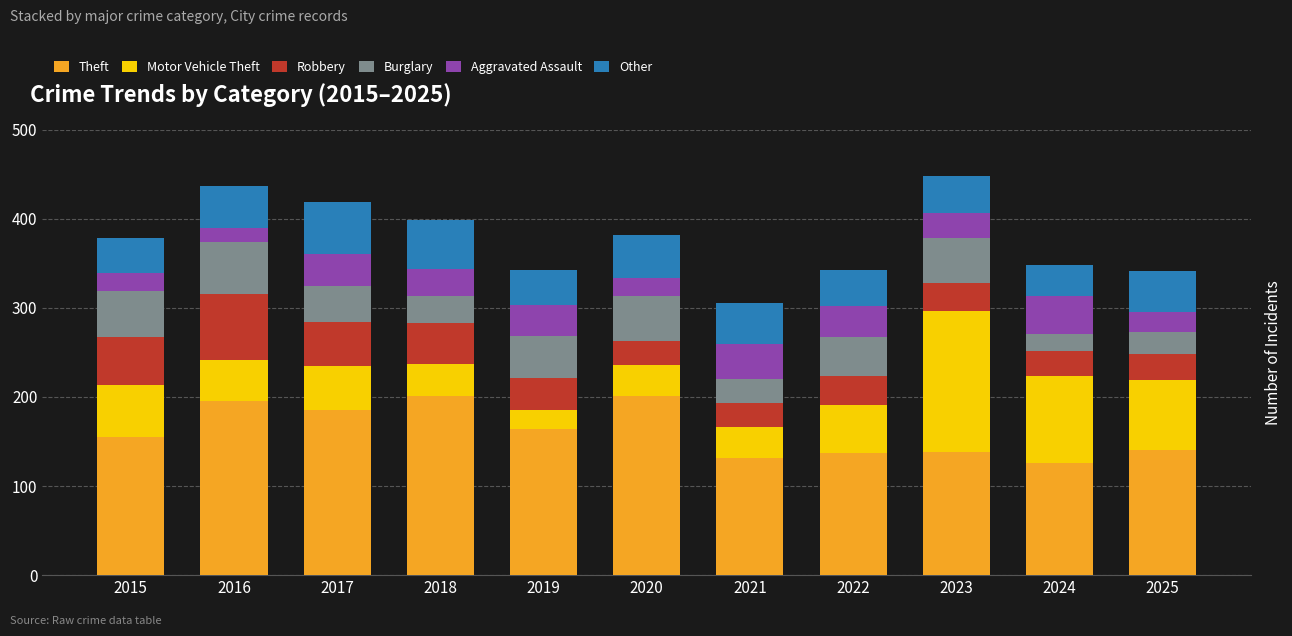

What is the maximum value for Theft?

201